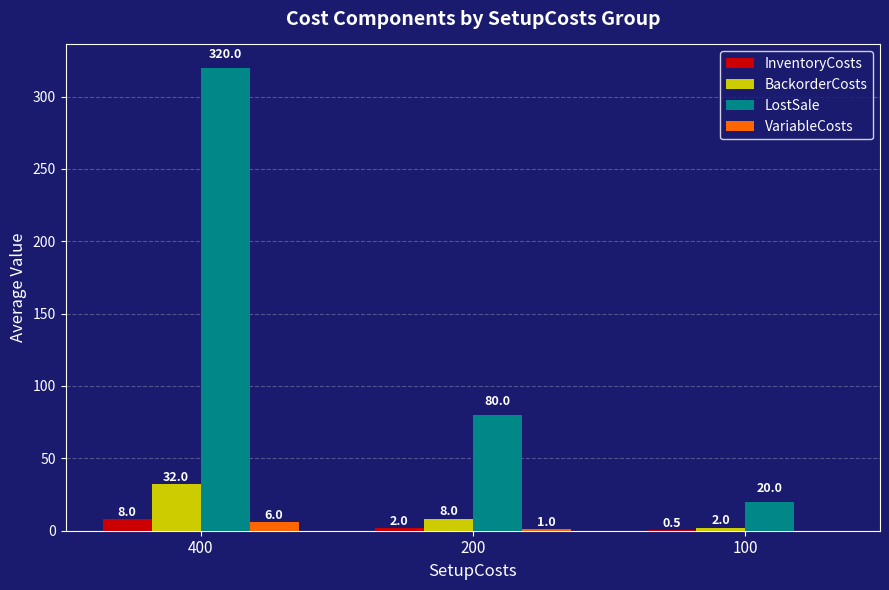

What is the sum of the LostSale values at 200 and 100?

100.0